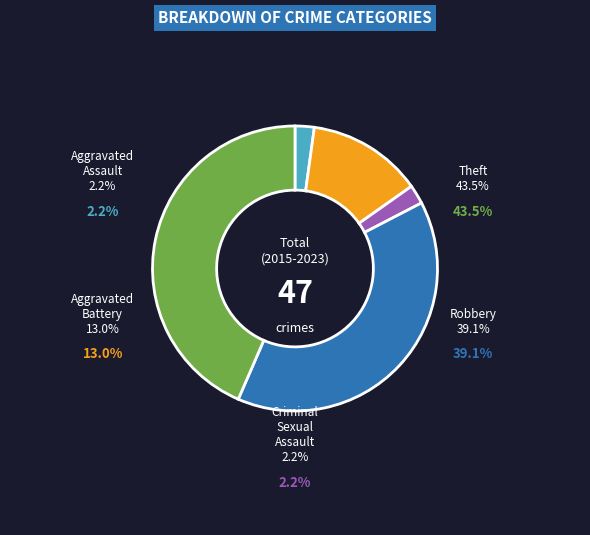

What percentage do Theft and Aggravated Assault together represent?

45.7%